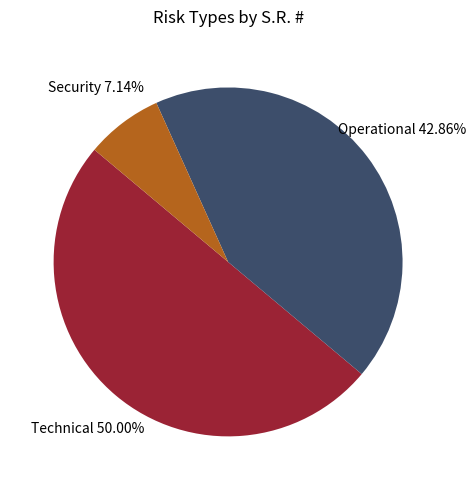

To the nearest percent, what is the difference between the Operational and Security slice percentages?

36%